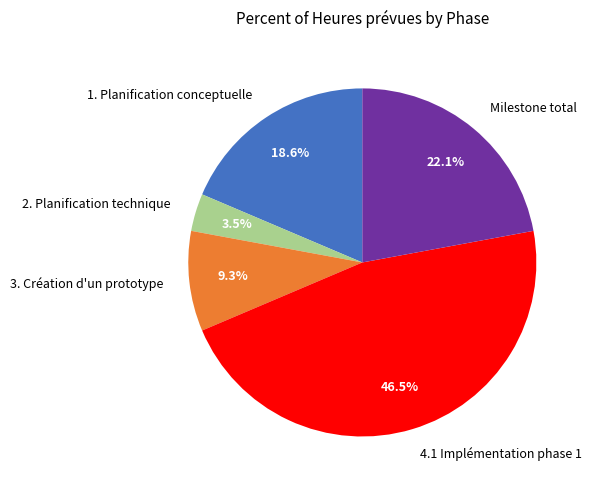

Is there any slice that represents more than half of the pie?

No